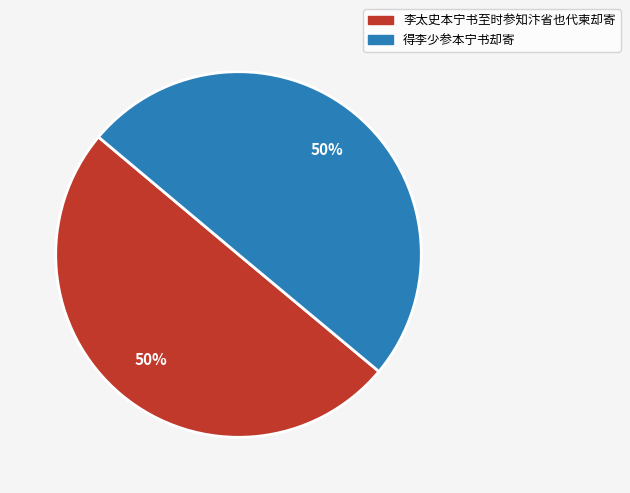

True or false: 得李少参本宁书却寄 accounts for 50% of the total.

True